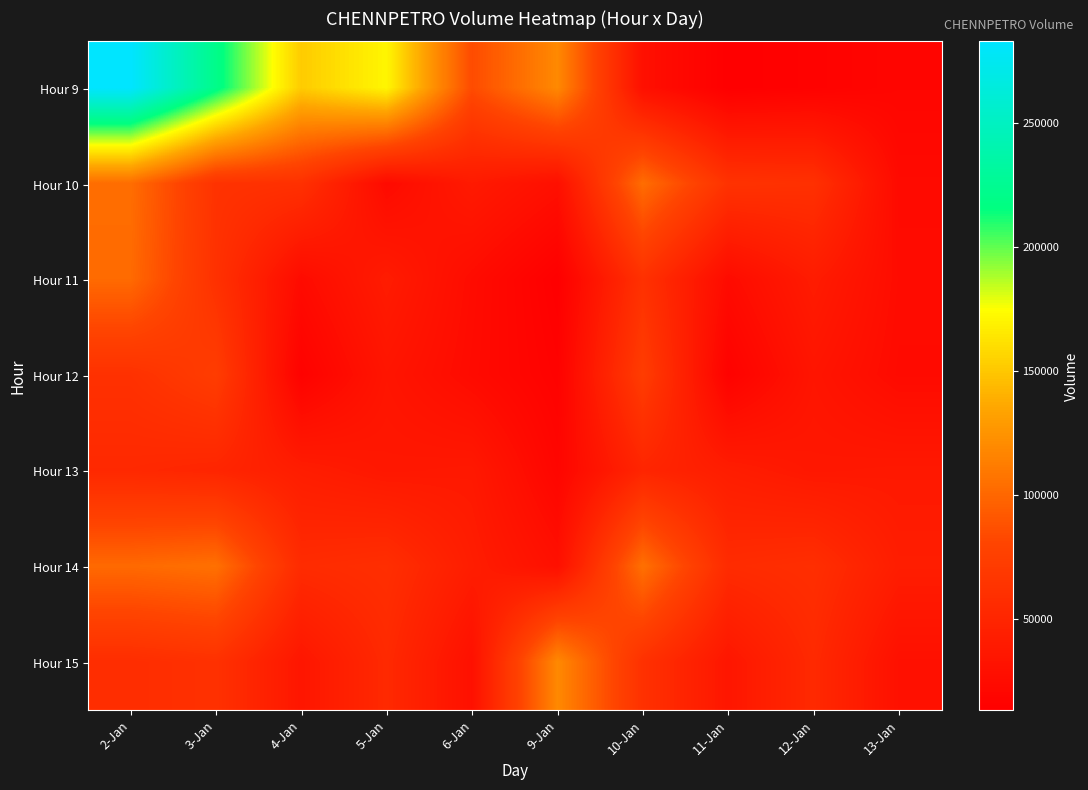

Reading right to left, what are all the values shown in this chart?

Hour 9: 13-Jan=19227	12-Jan=15564	11-Jan=12997	10-Jan=28989	9-Jan=119130	6-Jan=84394	5-Jan=171132	4-Jan=151978	3-Jan=220794	2-Jan=283036
Hour 10: 13-Jan=23843	12-Jan=60971	11-Jan=62928	10-Jan=103361	9-Jan=28989	6-Jan=39169	5-Jan=23843	4-Jan=60971	3-Jan=62928	2-Jan=103361
Hour 11: 13-Jan=25454	12-Jan=40684	11-Jan=24635	10-Jan=61598	9-Jan=12997	6-Jan=25454	5-Jan=40684	4-Jan=24635	3-Jan=61598	2-Jan=101751
Hour 12: 13-Jan=24207	12-Jan=33933	11-Jan=15511	10-Jan=72662	9-Jan=15564	6-Jan=24207	5-Jan=33933	4-Jan=15511	3-Jan=72662	2-Jan=61484
Hour 13: 13-Jan=37918	12-Jan=36747	11-Jan=41779	10-Jan=50012	9-Jan=19227	6-Jan=37918	5-Jan=36747	4-Jan=41779	3-Jan=50012	2-Jan=52885
Hour 14: 13-Jan=41893	12-Jan=58708	11-Jan=55657	10-Jan=105200	9-Jan=28989	6-Jan=41893	5-Jan=58708	4-Jan=55657	3-Jan=105200	2-Jan=101349
Hour 15: 13-Jan=29580	12-Jan=53794	11-Jan=35361	10-Jan=61381	9-Jan=119130	6-Jan=29580	5-Jan=53794	4-Jan=35361	3-Jan=61381	2-Jan=57546